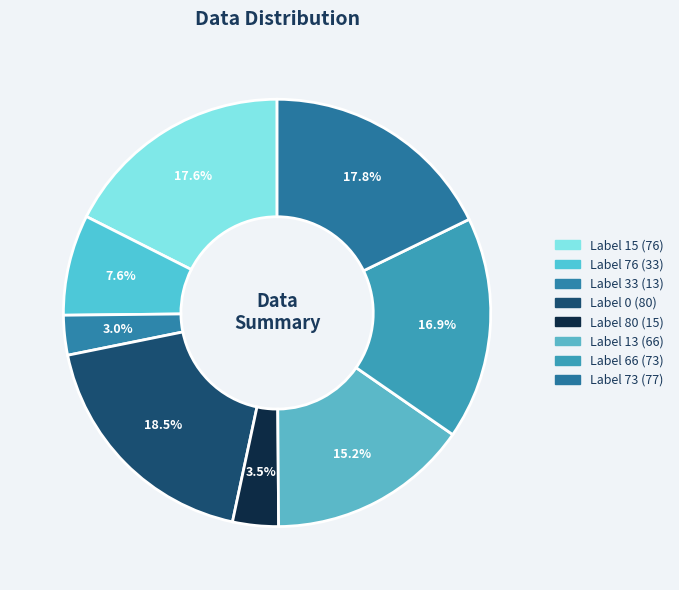

How many segments does this pie chart have?

8